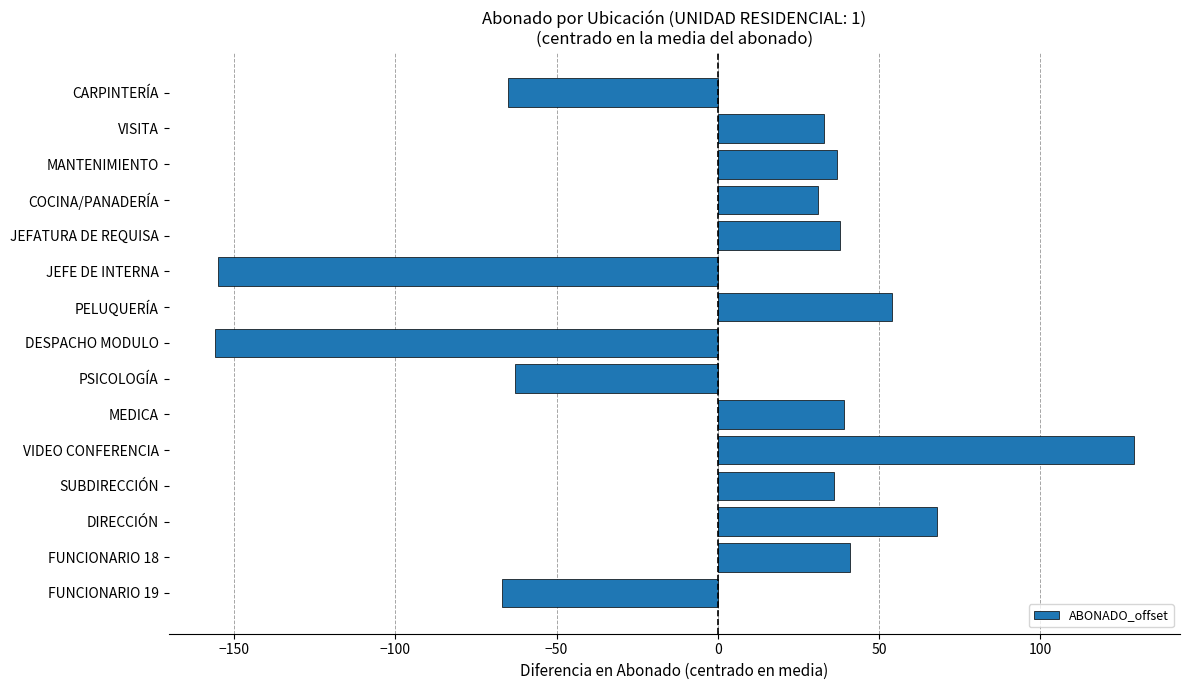

What is the difference between the values at PSICOLOGÍA and COCINA/PANADERÍA?

94